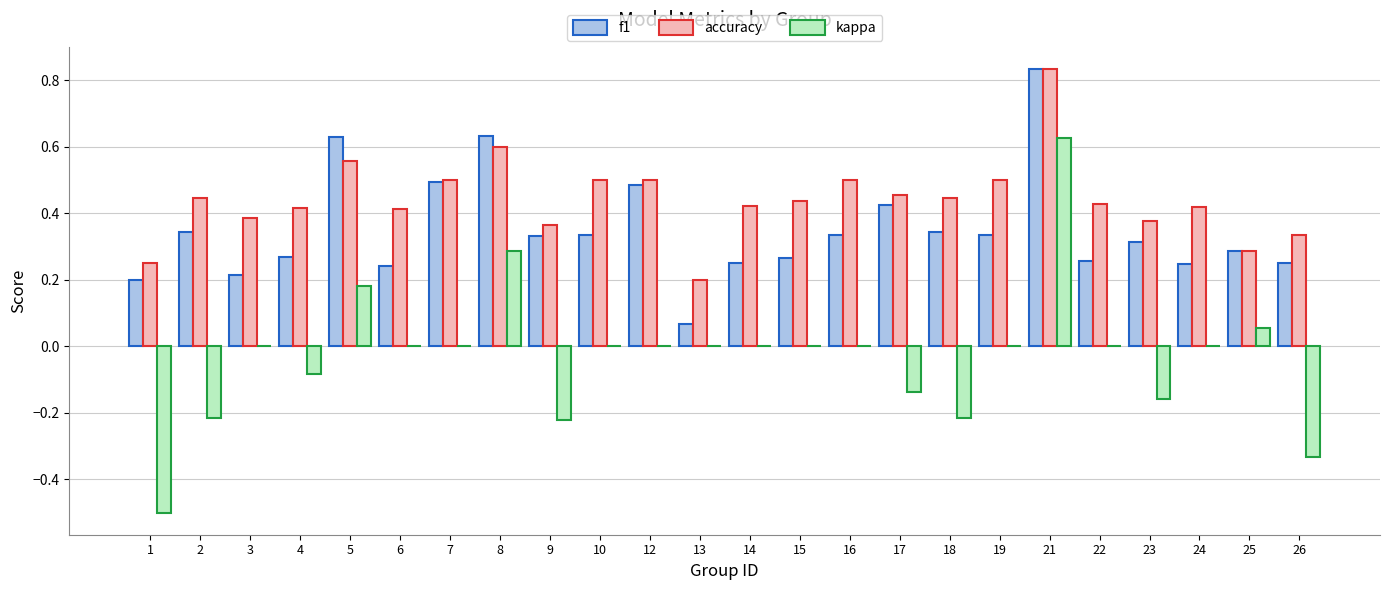

Which category has the highest value in the f1 series?

21